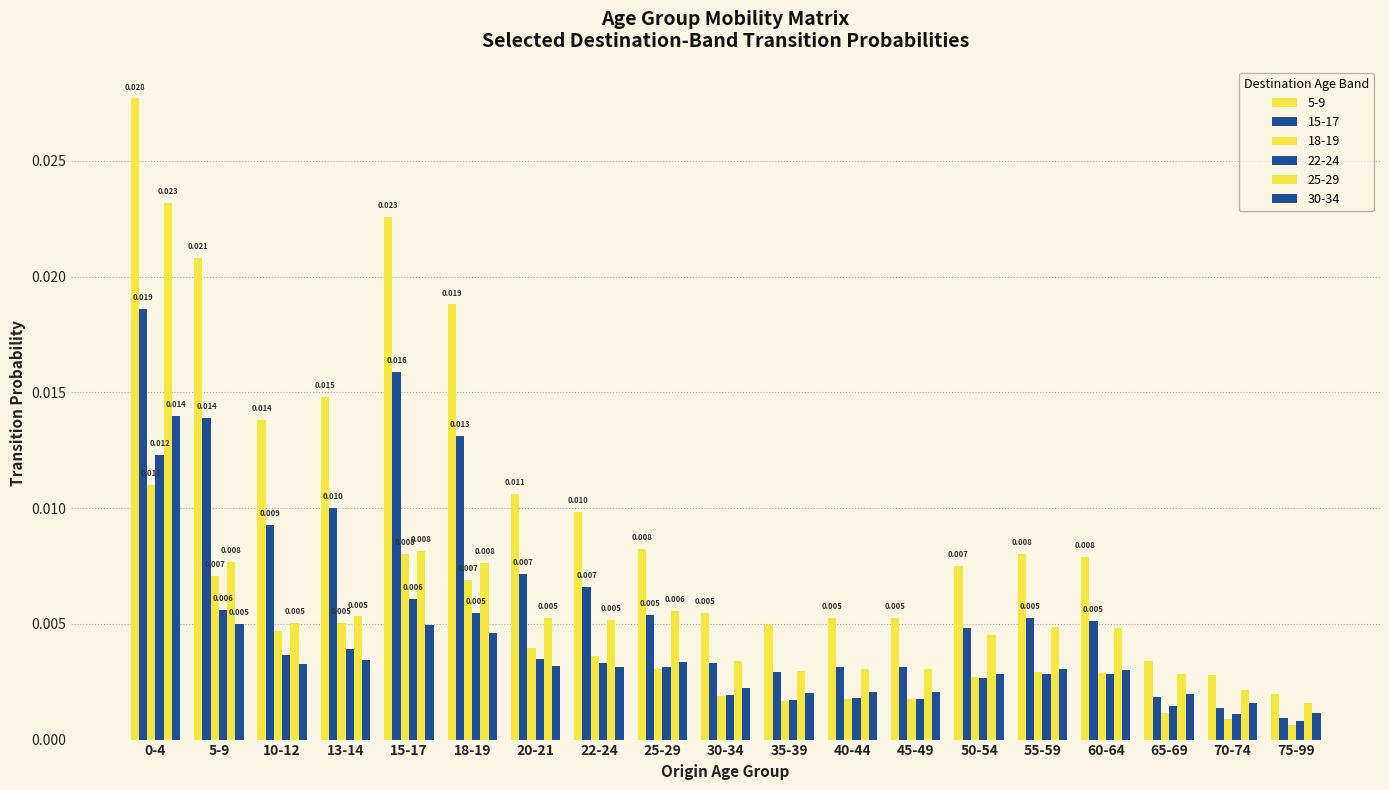

The 22-24 series shows 0.0 at 50-54. True or false?

True